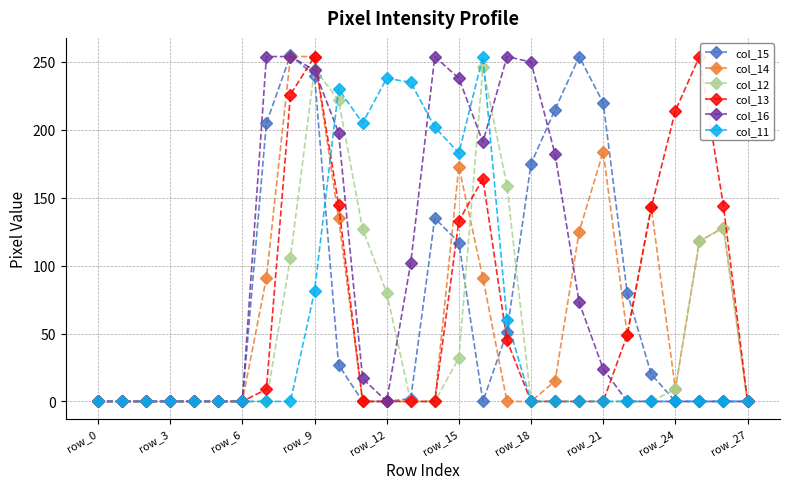

True or false: col_12 has more than 1 interior local peaks.

True